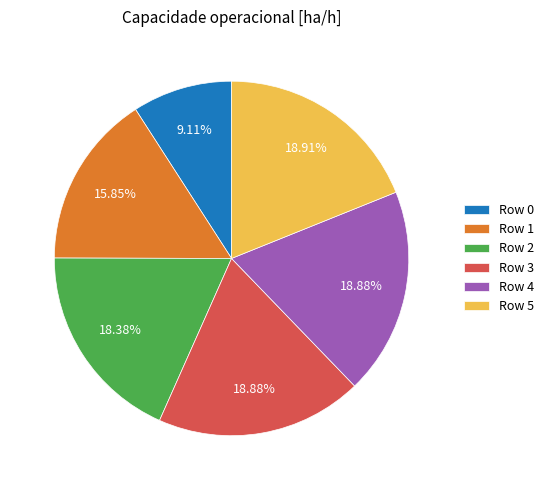

True or false: Row 3 accounts for 19% of the total.

True